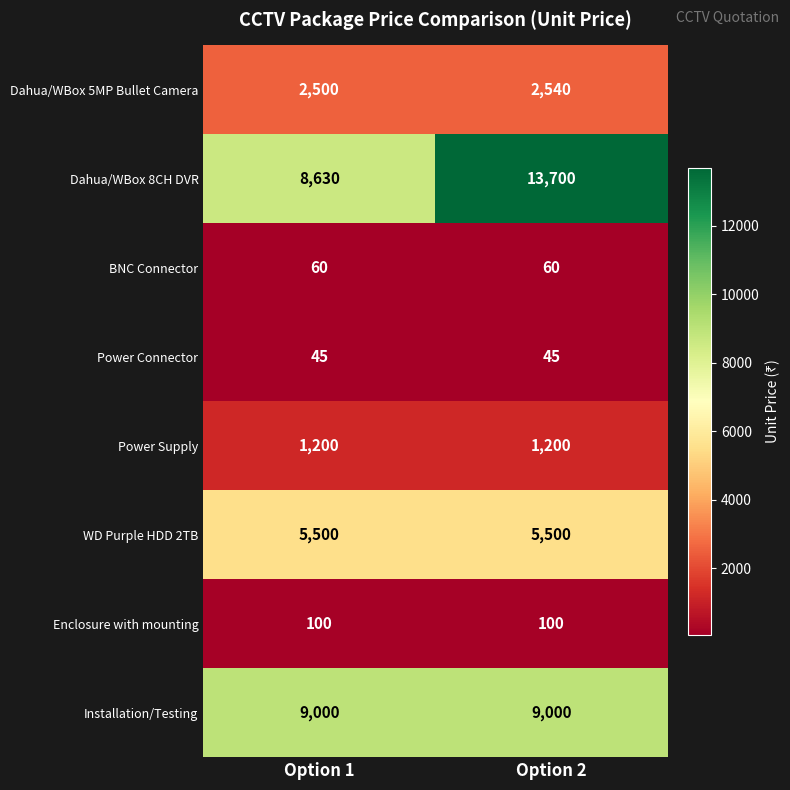

What is the sum of the Power Supply values at Option 1 and Option 2?

2400